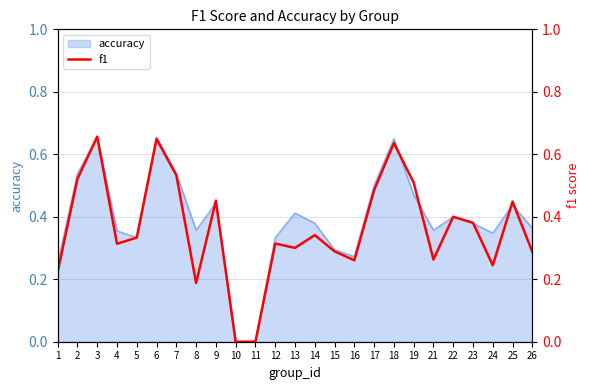

Is it true that accuracy equals 0.1 at 1?

False